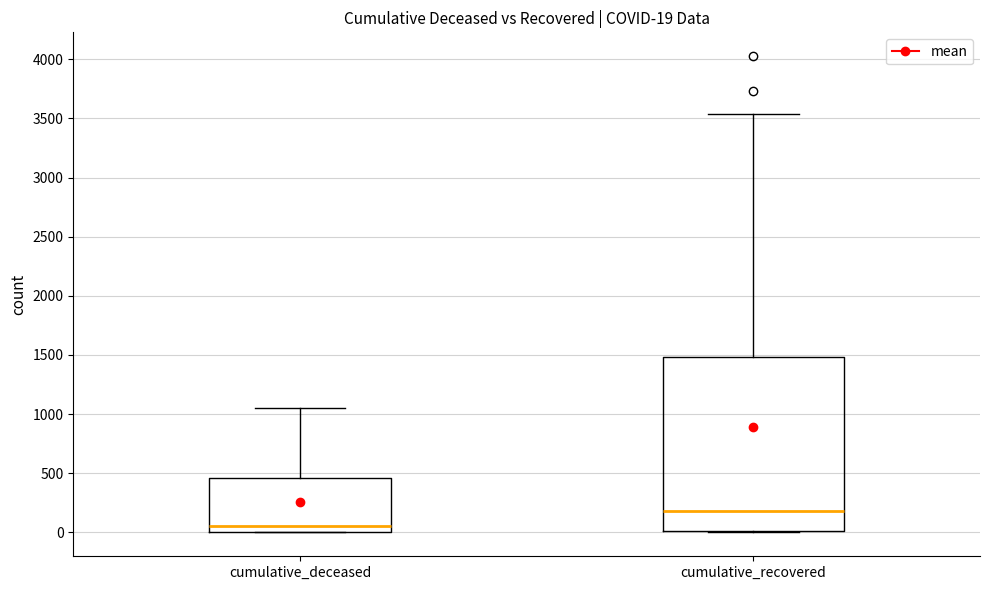

Which box has the lowest median line?

cumulative_deceased